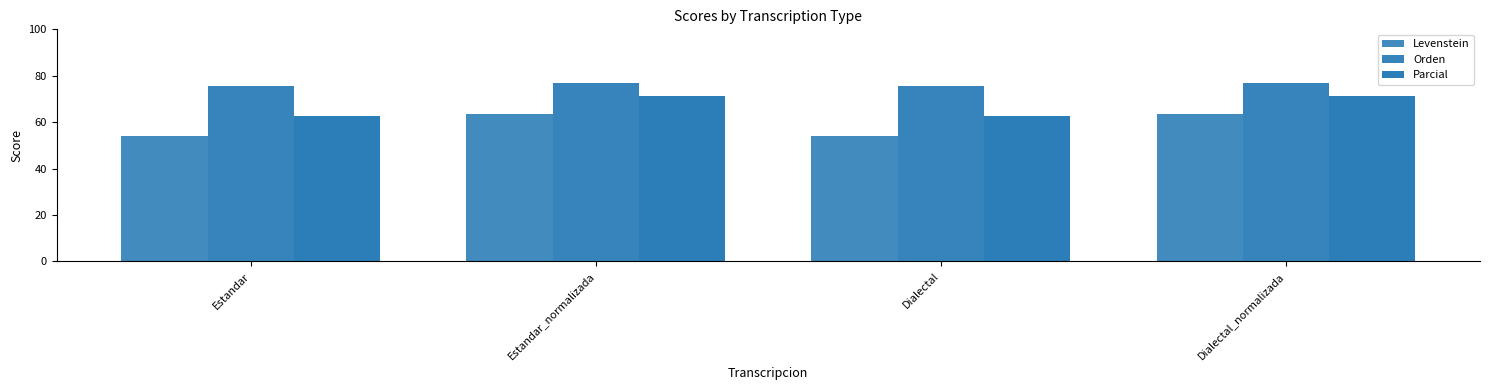

What is the maximum value shown in the chart?

76.9